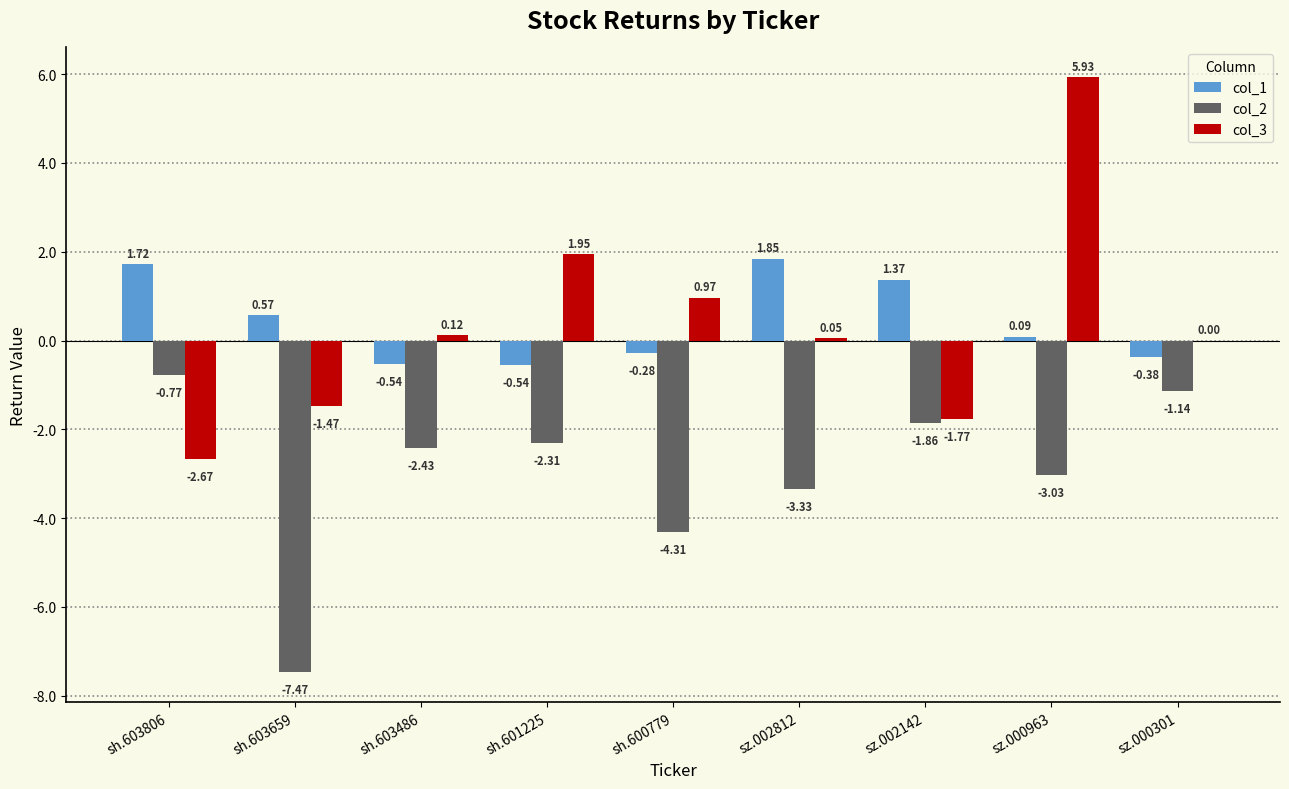

What is the sum of all col_3 values?

3.1